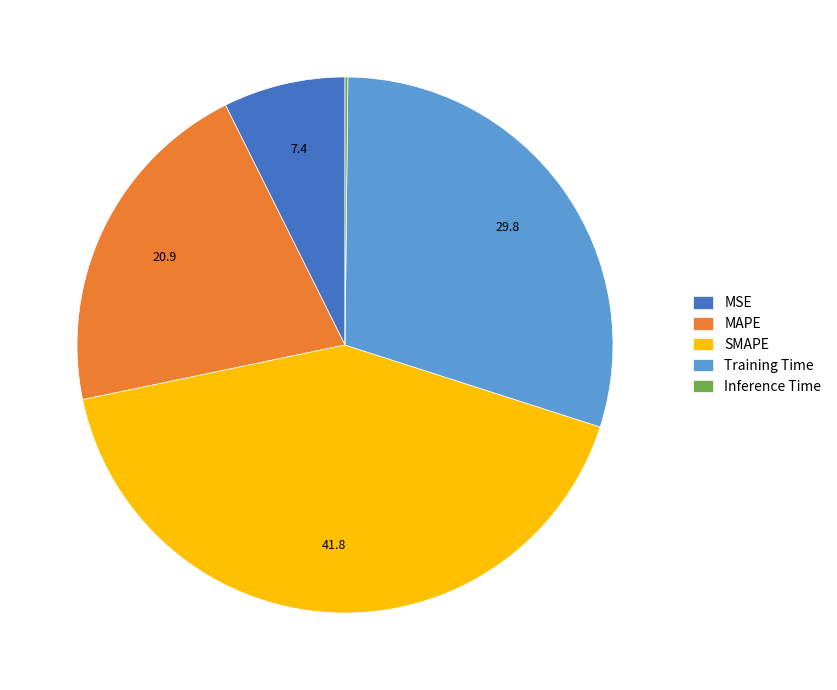

Is there a majority slice in this chart?

No